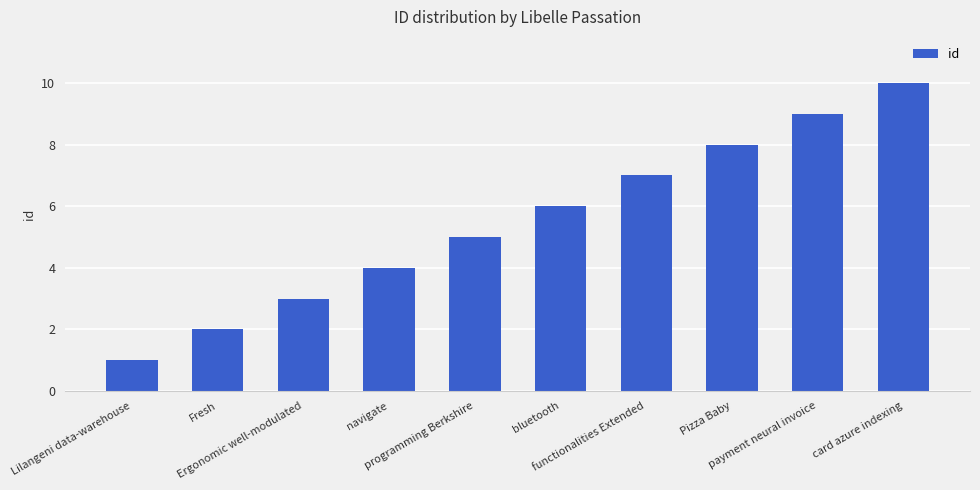

Rank the categories by value from highest to lowest.

card azure indexing, payment neural invoice, Pizza Baby, functionalities Extended, bluetooth, programming Berkshire, navigate, Ergonomic well-modulated, Fresh, Lilangeni data-warehouse